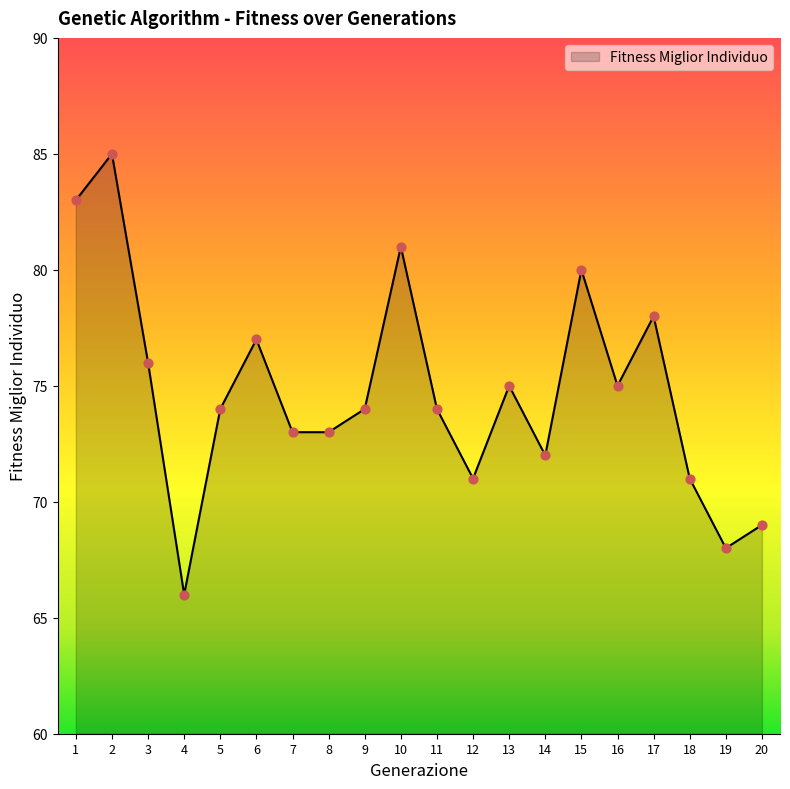

Which has a higher value, 5 or 13?

13